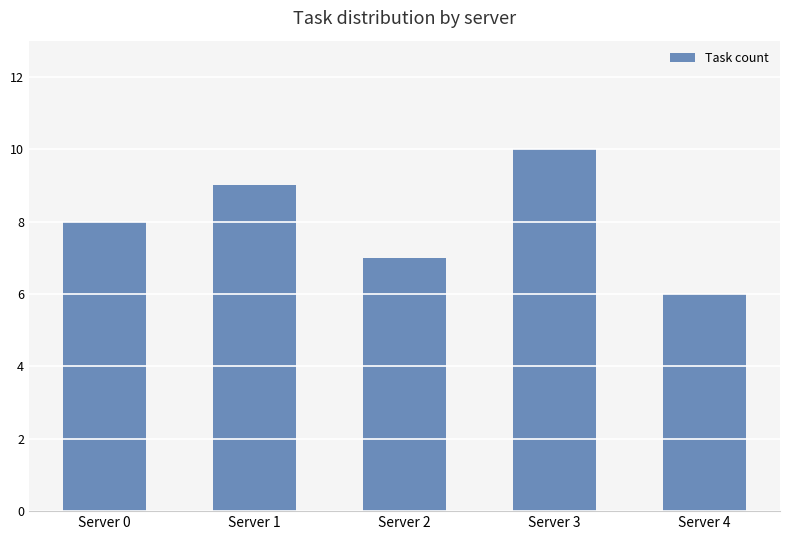

True or false: the data shows 9 at Server 1.

True